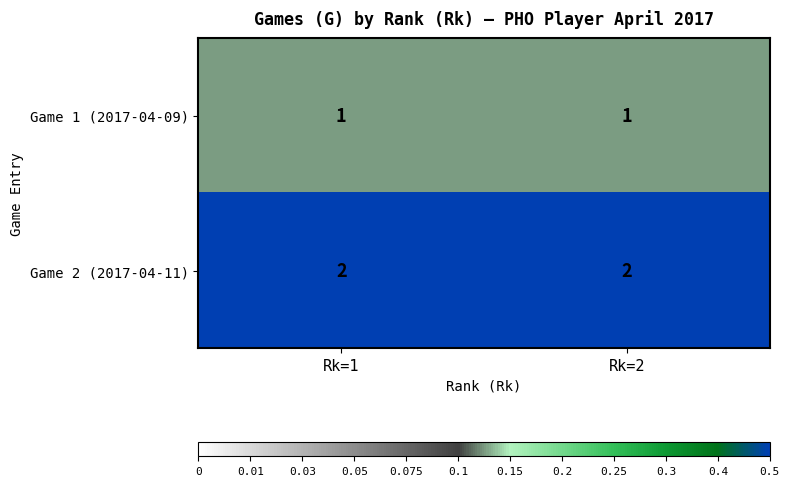

Which series has the largest total across all categories?

Game 2 (2017-04-11)